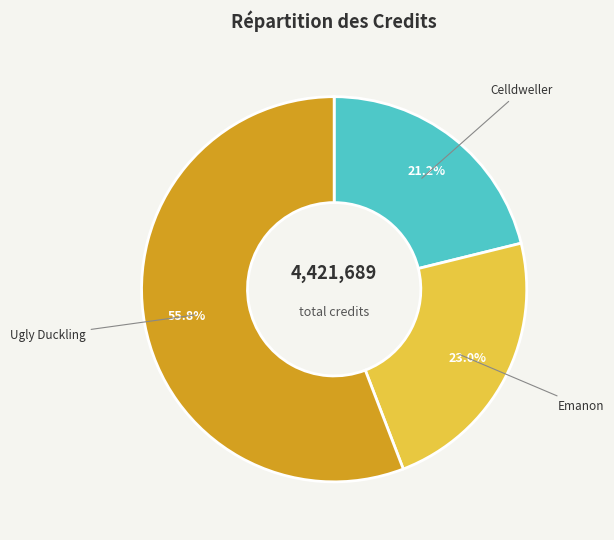

What percentage is the Emanon slice, to the nearest percent?

23%